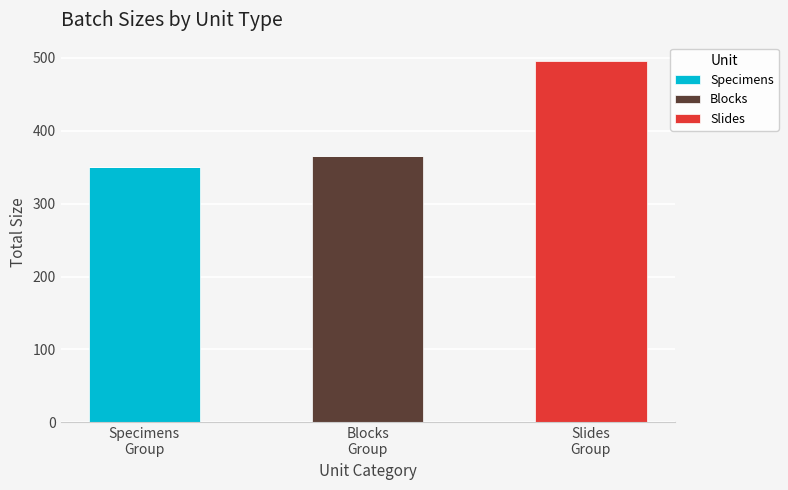

What is the maximum value for Specimens?

350